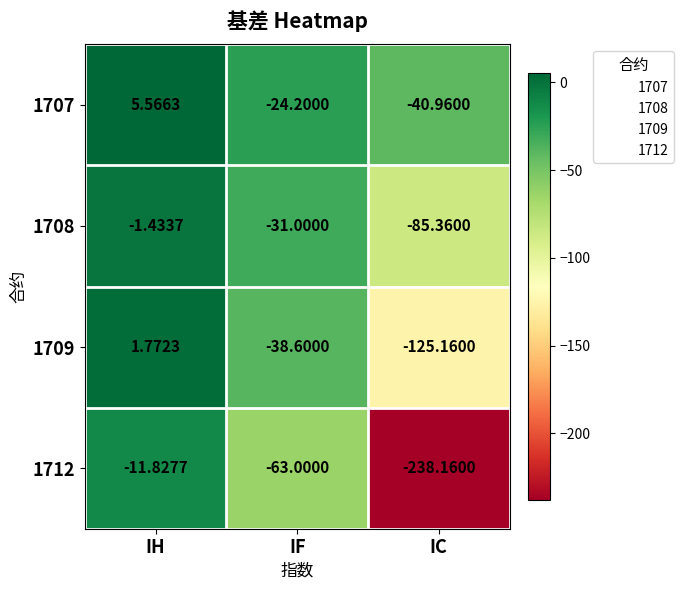

Which category has the highest value in the 1708 series?

IH